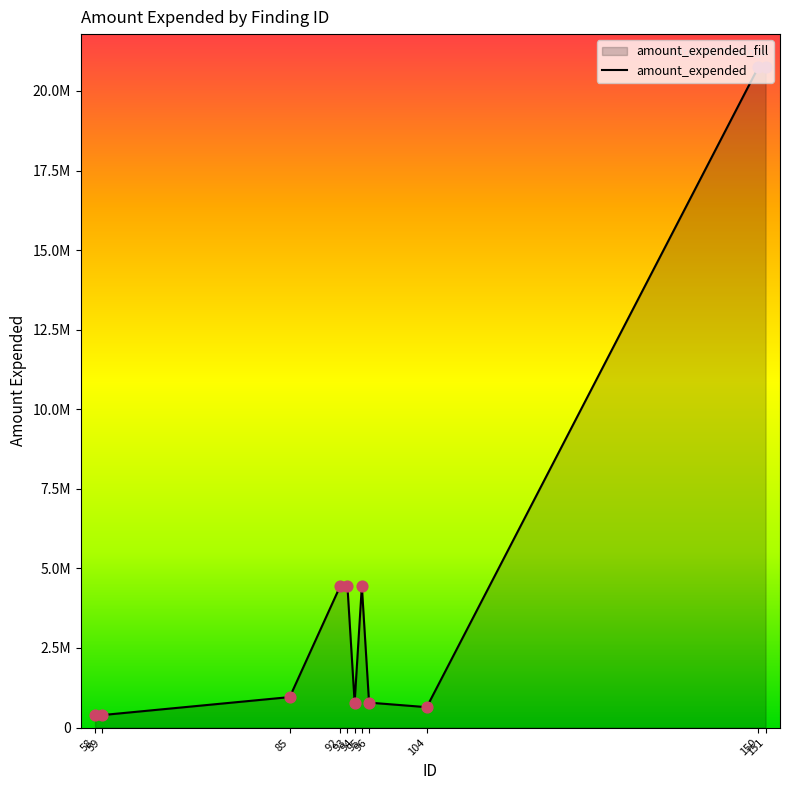

Approximately how many times larger is the value at 94 compared to 95?

0.2